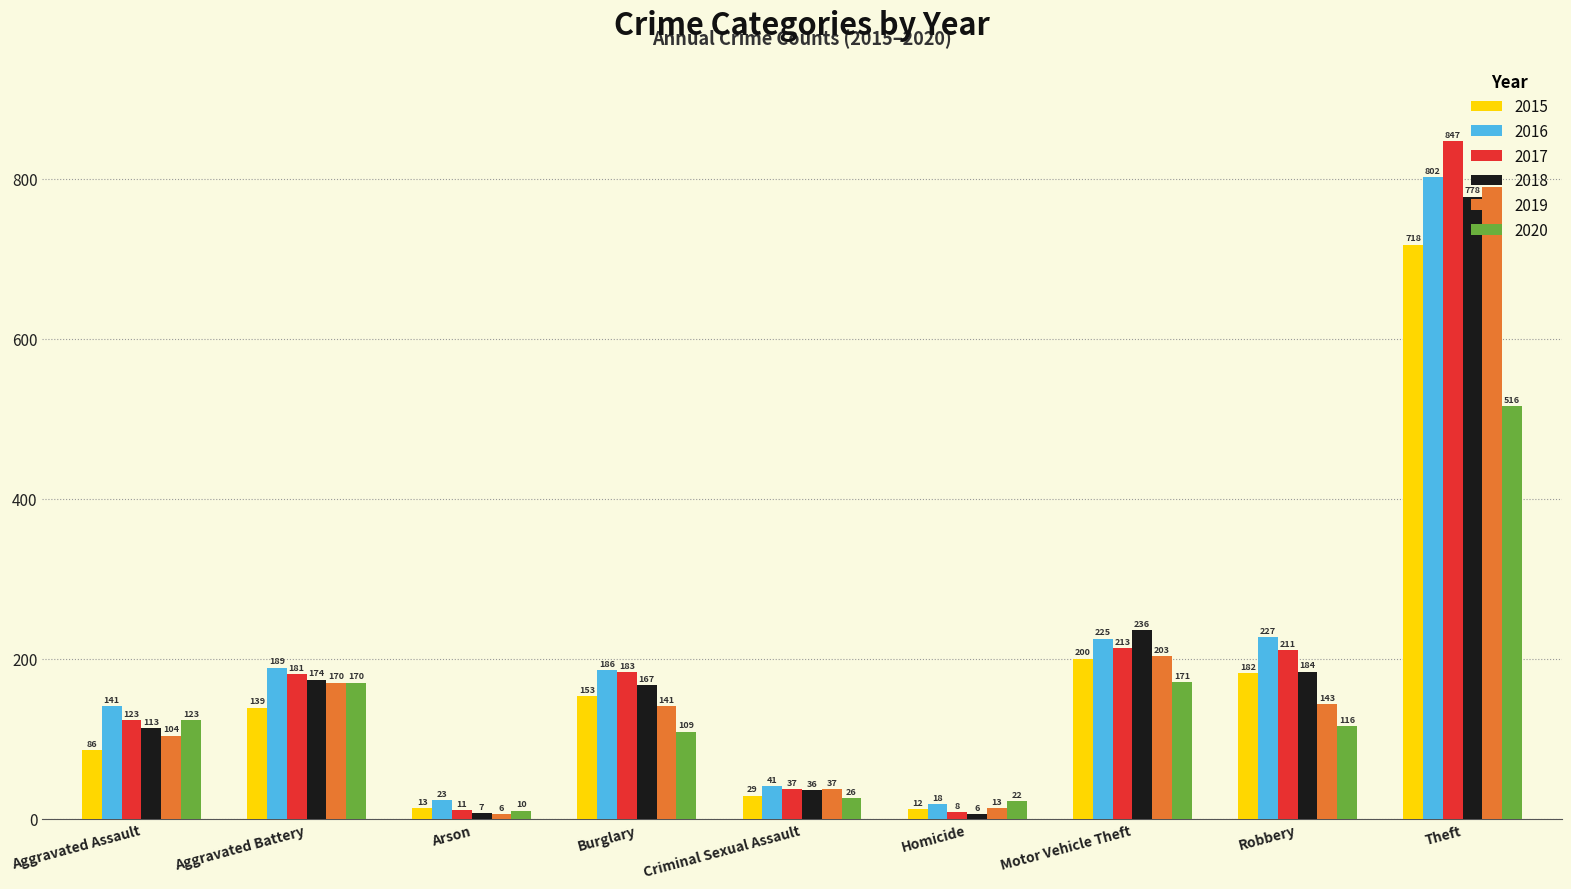

What is the value of the 2017 bar at the 6th from the left?

8